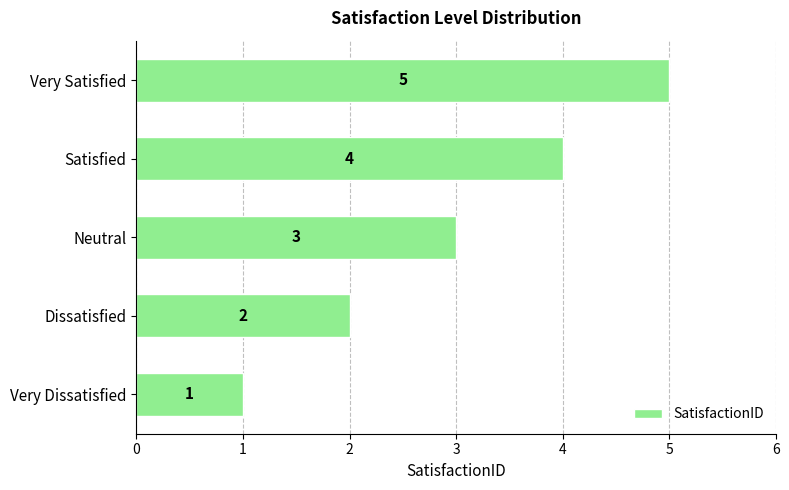

Does the chart contain any negative values?

No